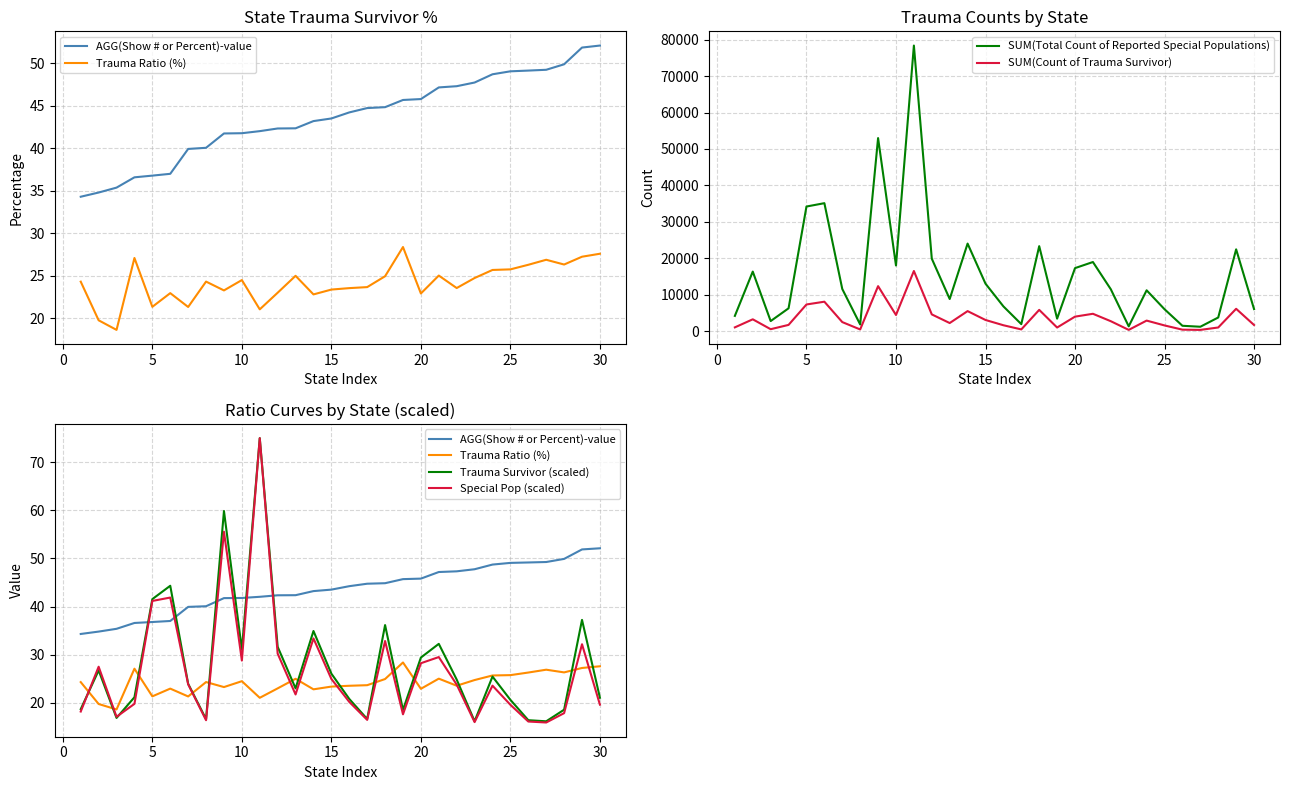

List the series in order of their peak value, lowest first.

Trauma Ratio (%), AGG(Show # or Percent)-value, Trauma Survivor (scaled), Special Pop (scaled), SUM(Count of Trauma Survivor), SUM(Total Count of Reported Special Populations)